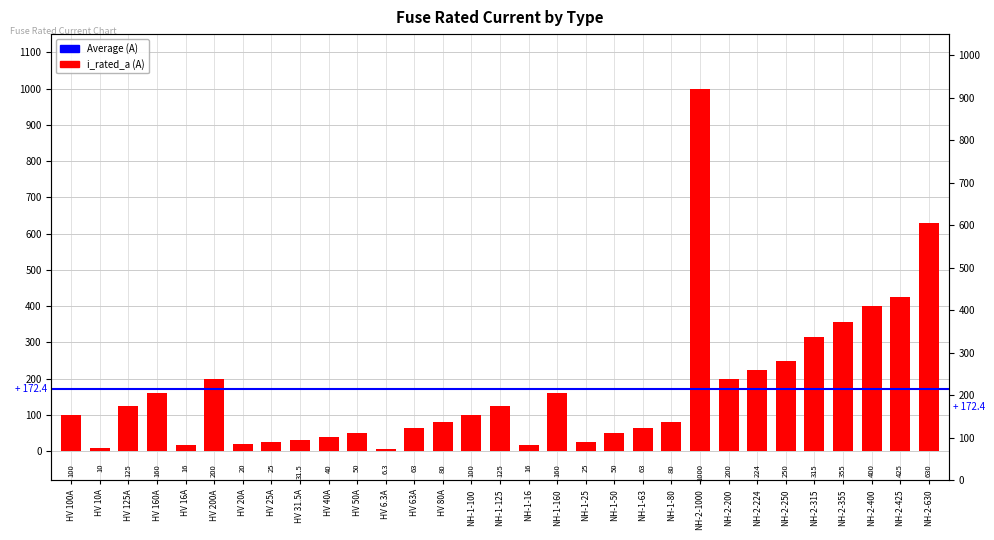

The value at NH-2-630 is 630.0. True or false?

True